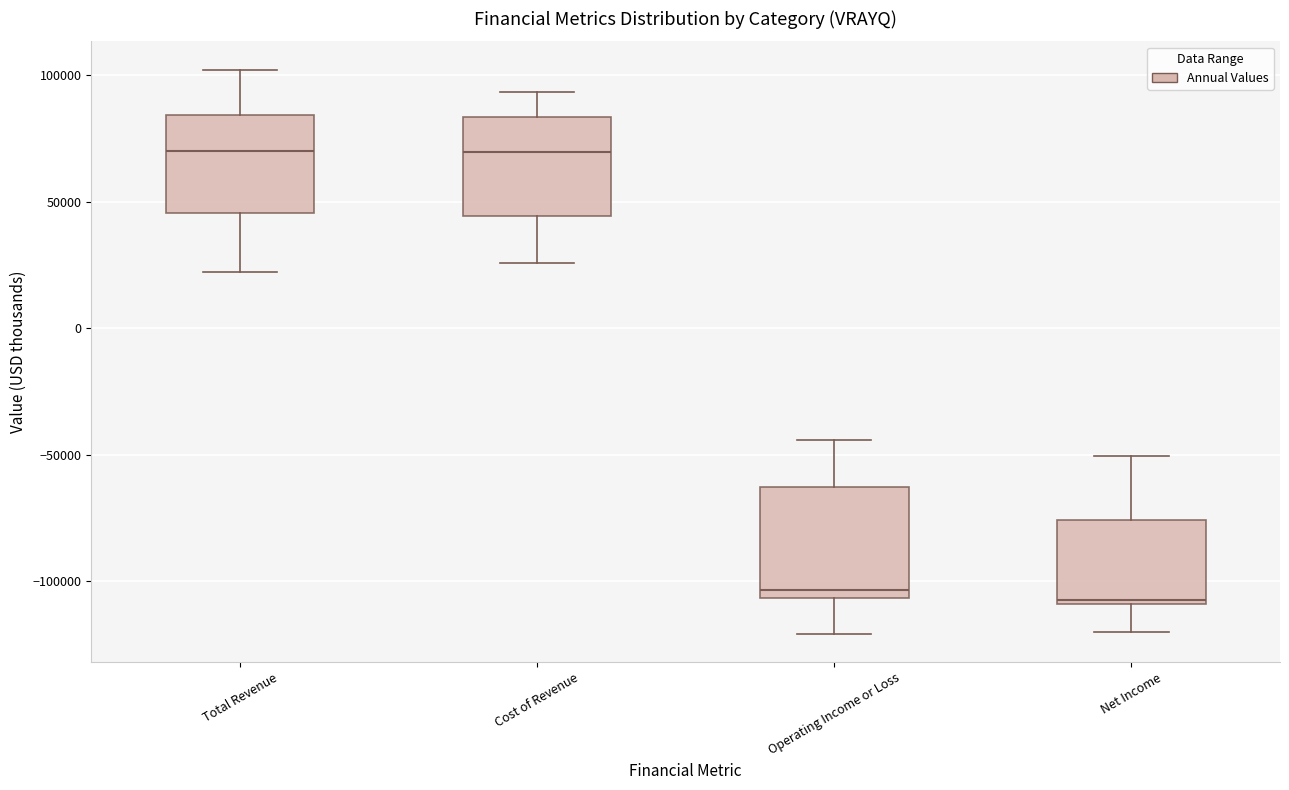

Reading left to right, read every box against the y-axis: the position of its median line, the range the box covers, and the ends of its whiskers. The values are not printed on the chart, so give them approximately, as read against the axis.

Total Revenue: median 70000, box 45000 to 85000, whiskers 20000 to 100000
Cost of Revenue: median 70000, box 45000 to 85000, whiskers 25000 to 95000
Operating Income or Loss: median -105000 (just above the box's lower edge), box -105000 to -65000, whiskers -120000 to -45000
Net Income: median -105000, box -110000 to -75000, whiskers -120000 to -50000